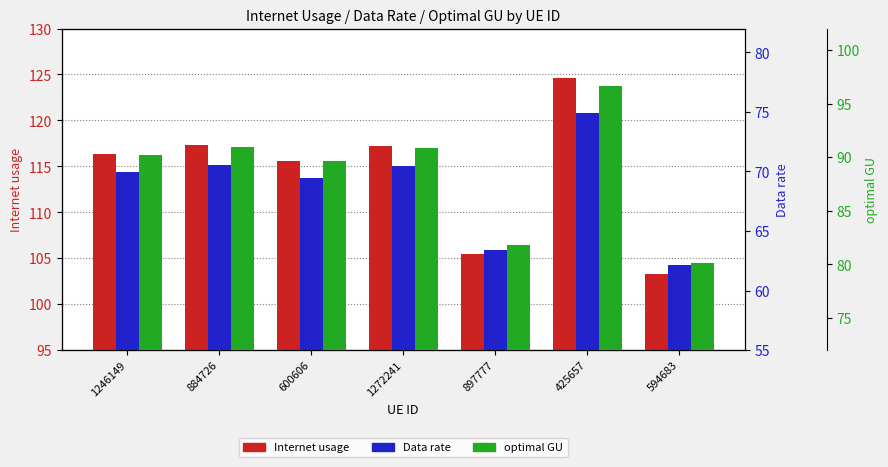

Is it true that optimal GU equals 89.6 at 600606?

True